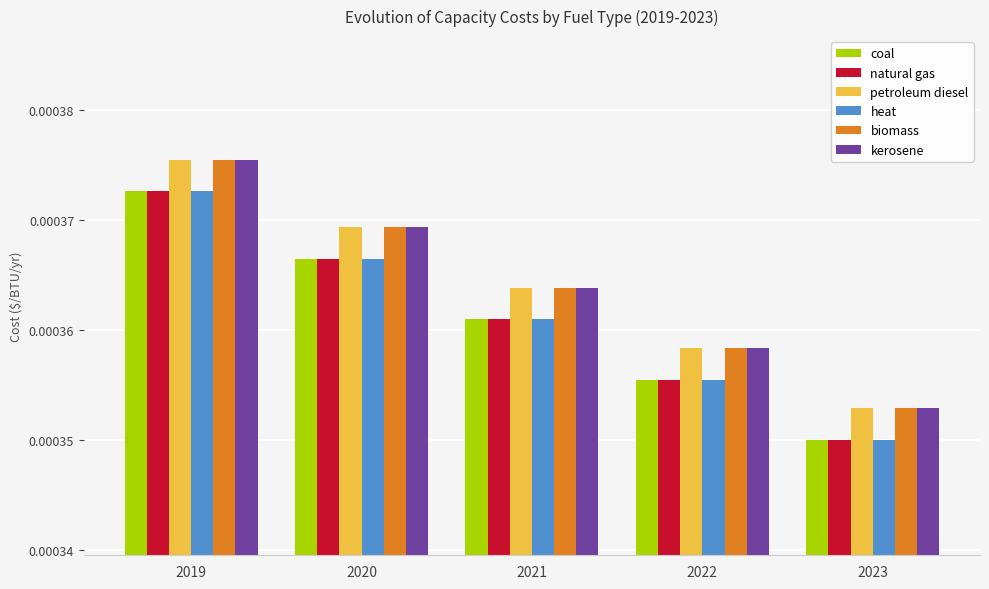

List the labels in order of heat value, largest first.

2019, 2020, 2021, 2022, 2023